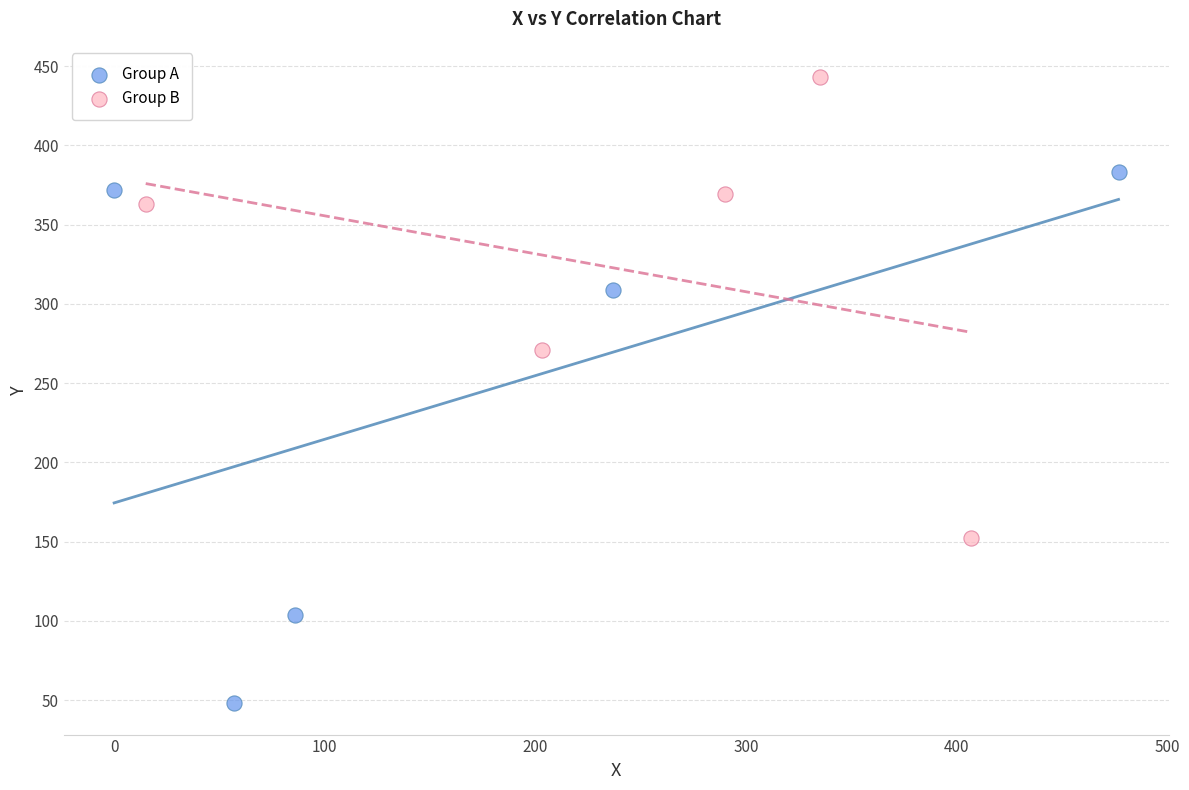

Which series has the widest spread of Y values?

Group A